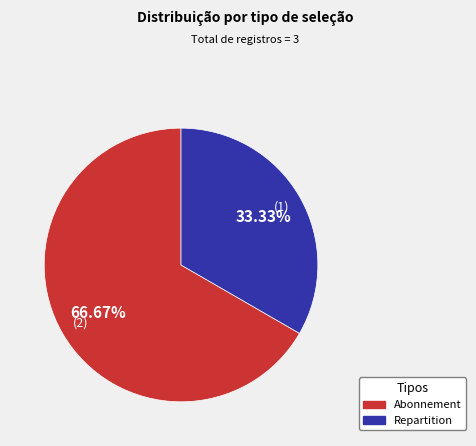

To the nearest percent, what percentage of the pie is Abonnement?

67%